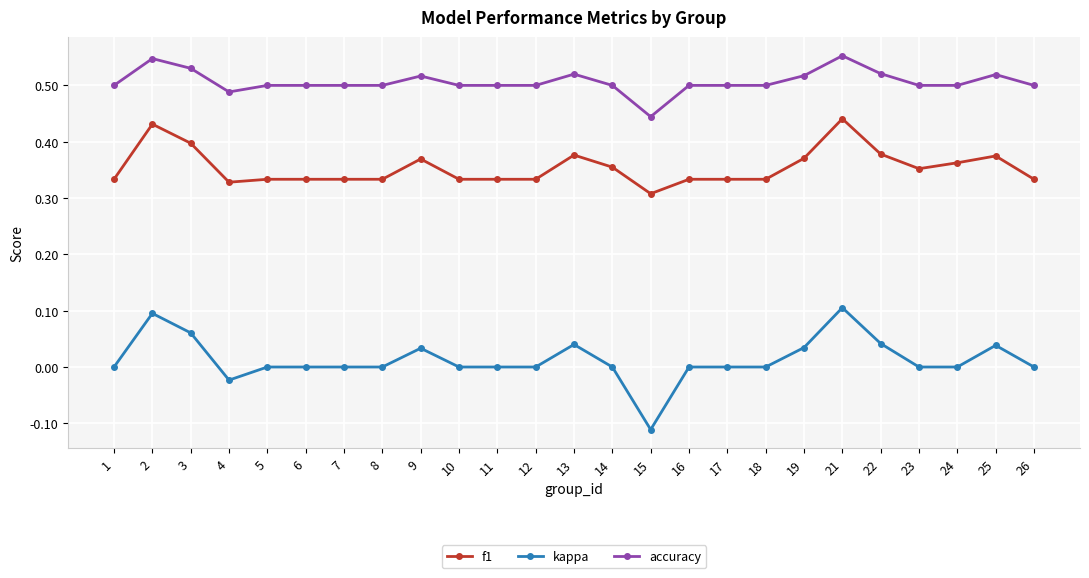

True or false: kappa has more than 1 interior local peaks.

True